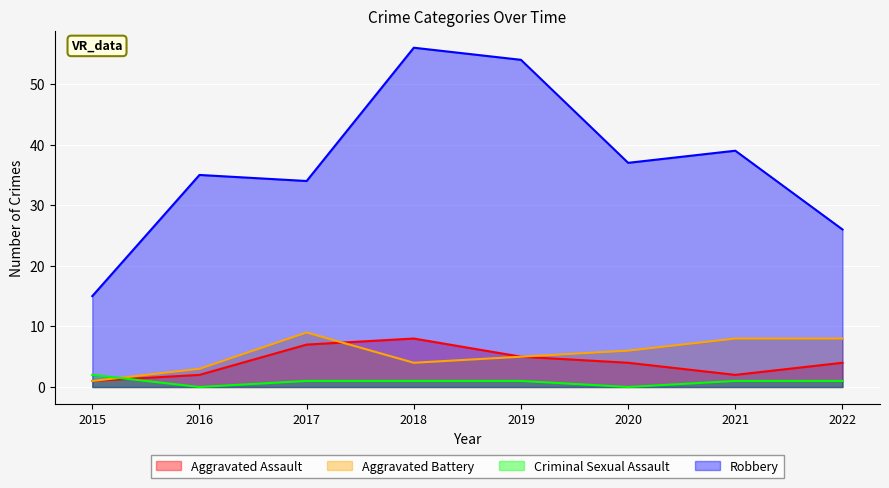

How many interior local valleys does the Aggravated Assault series have?

1